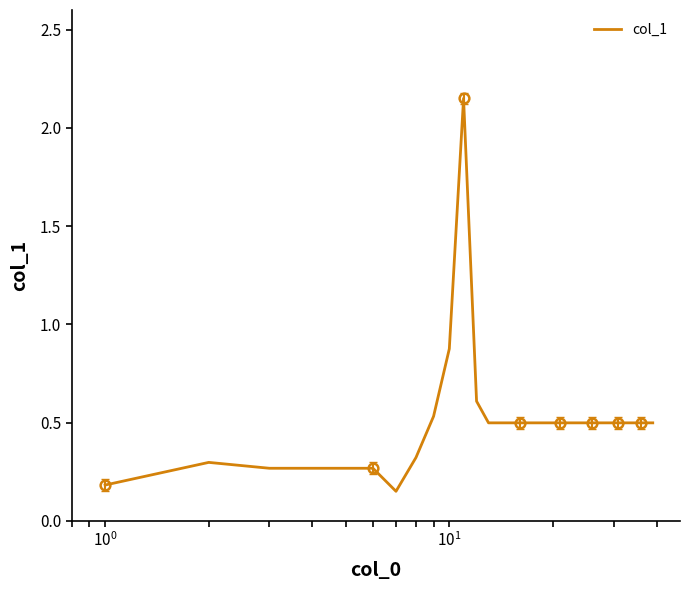

How many lines are shown in the chart?

1